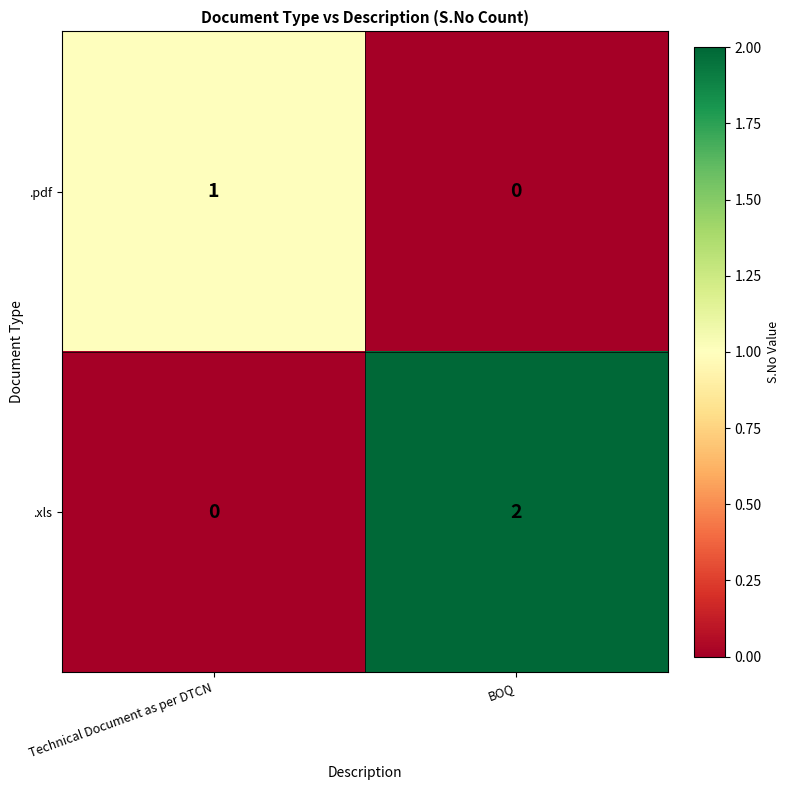

Which series has the largest range (max minus min)?

.xls